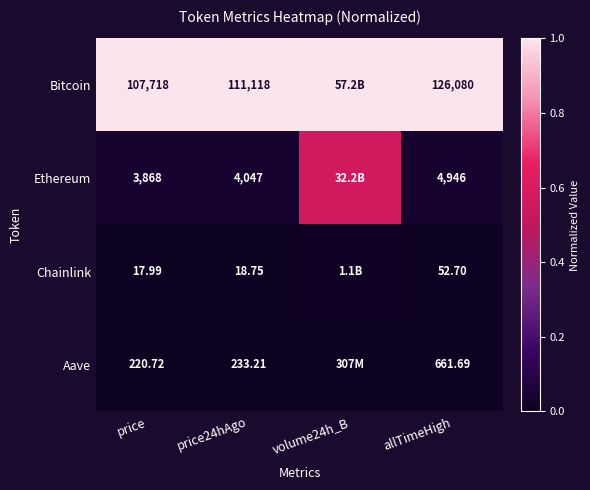

Which series changed the most between price24hAgo and allTimeHigh?

Bitcoin